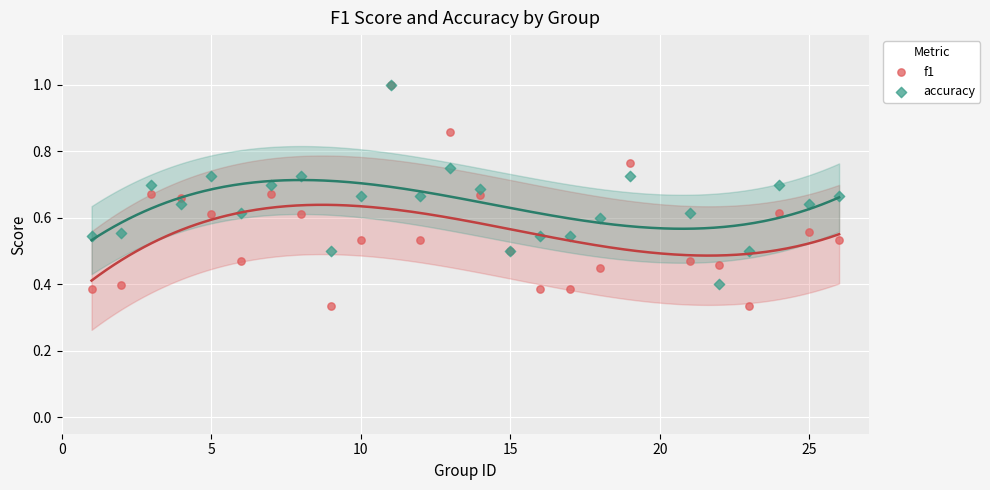

What are all the series names shown in the legend?

f1, accuracy